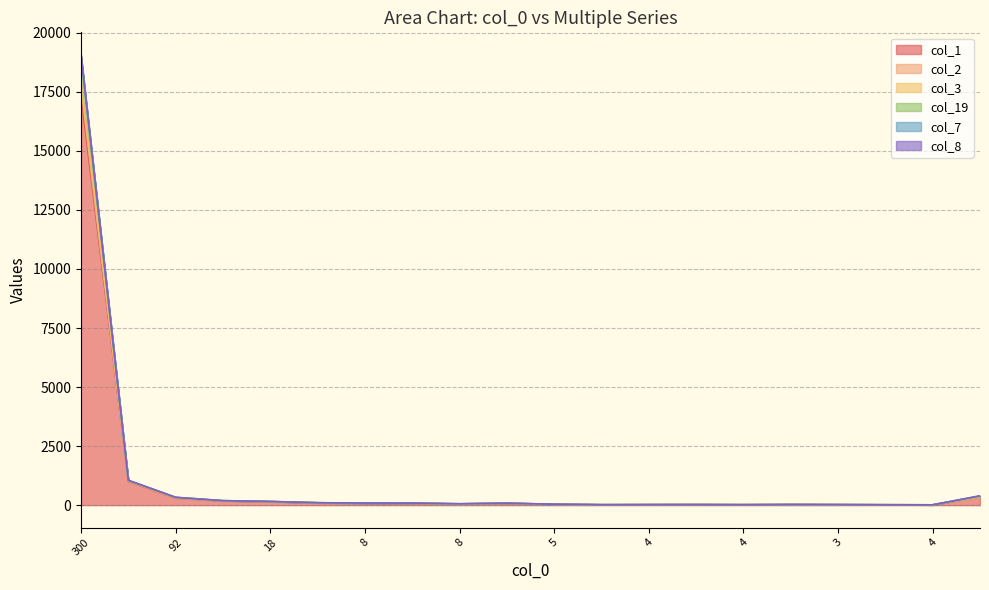

Which category has the highest value across all series?

300